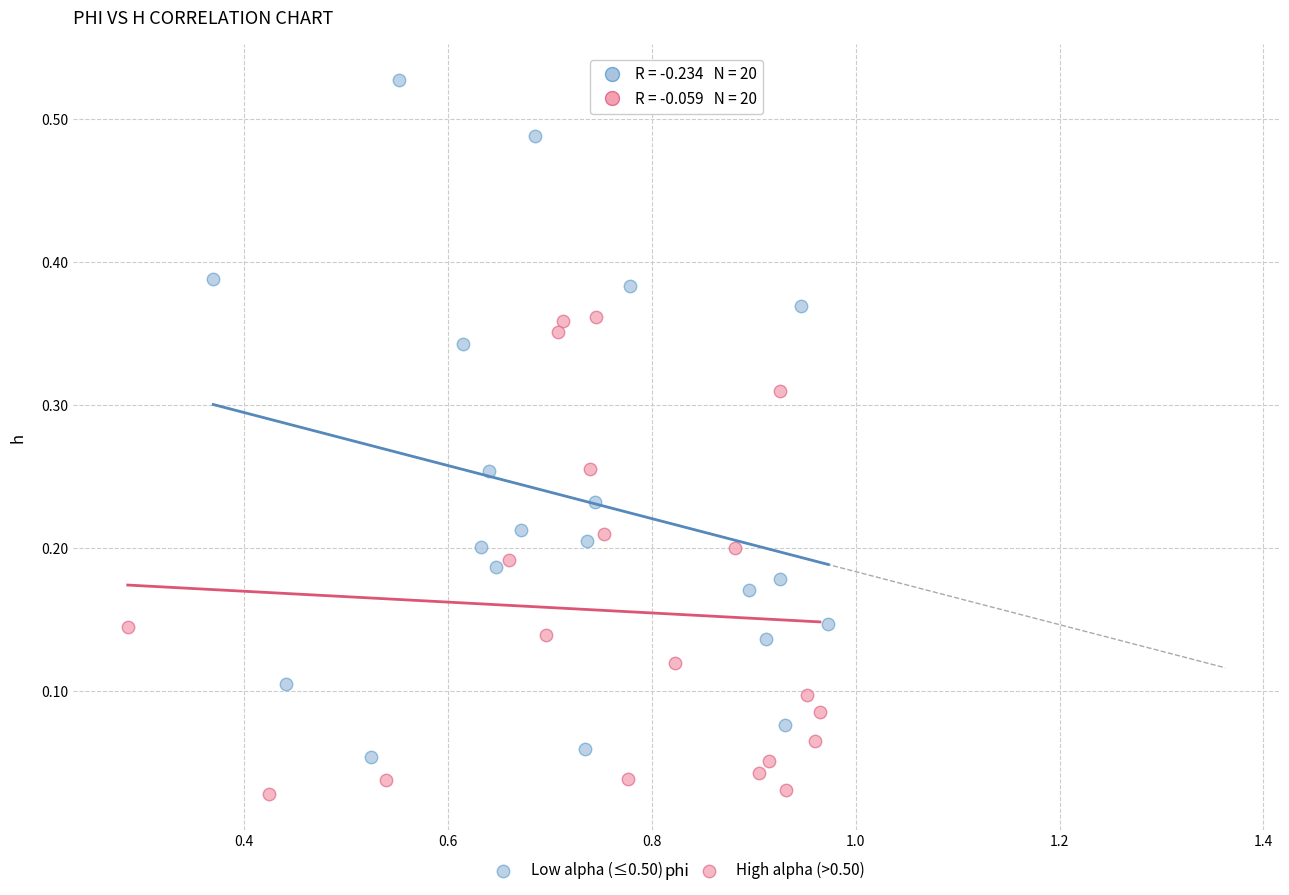

Which series contains the highest Y value?

Low alpha (≤0.50)